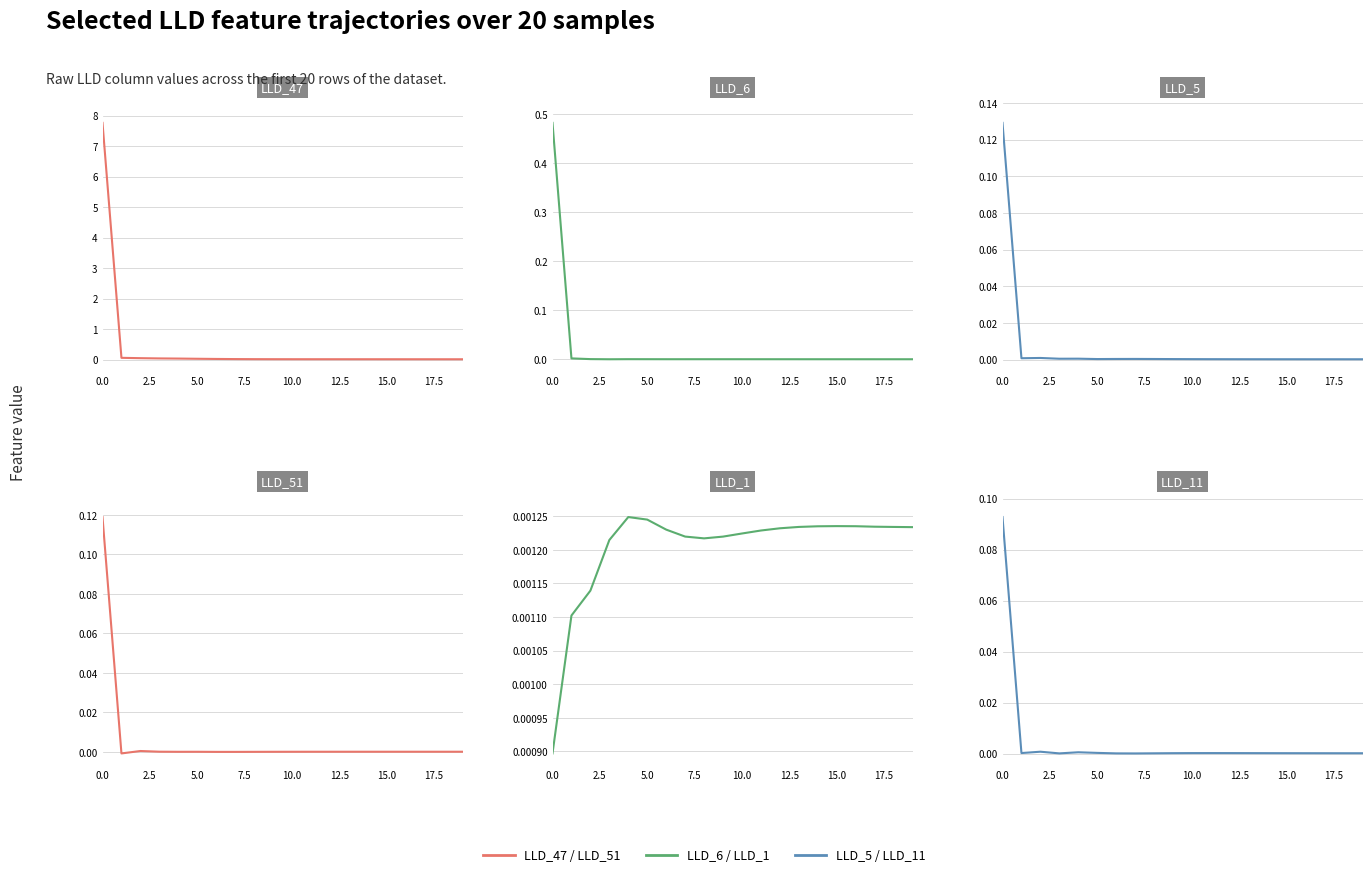

Which series has the largest range (max minus min)?

LLD_47